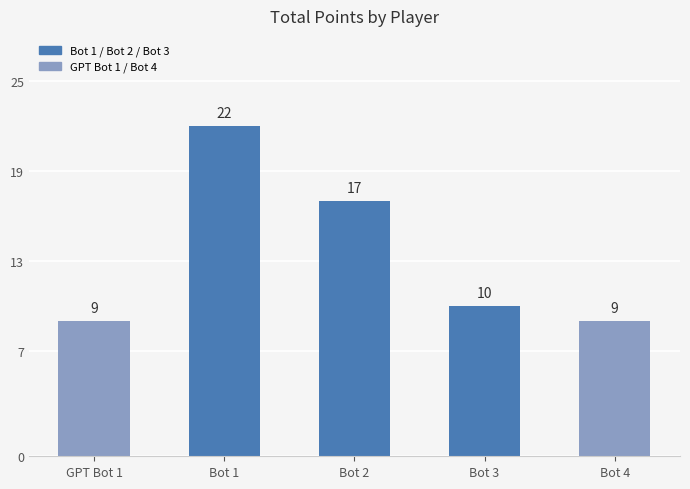

True or false: the data shows 9 at GPT Bot 1.

True